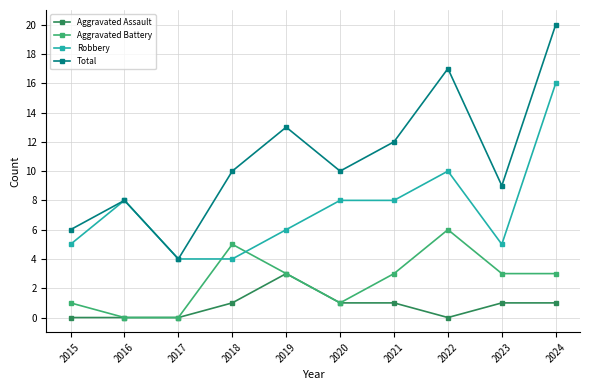

Is it true that Robbery equals 10 at 2019?

False